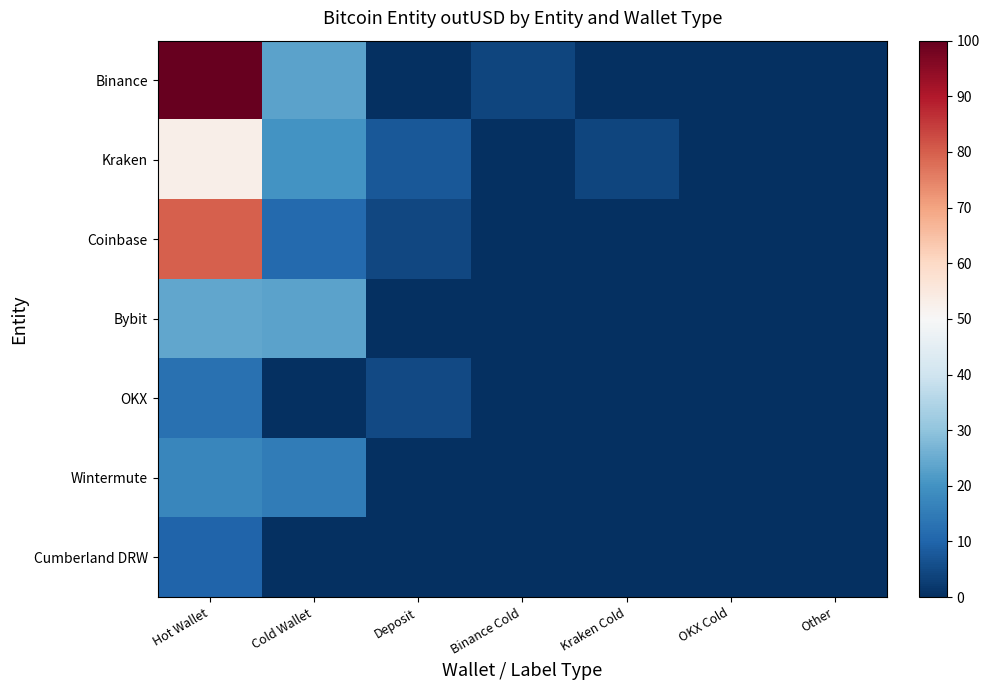

At which category is the sum across all series the highest?

Hot Wallet